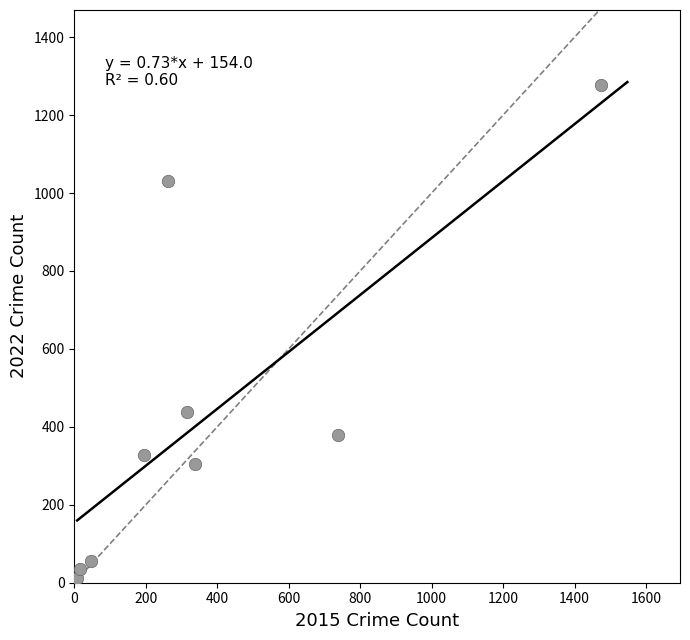

What is the range of Y values (max minus min)?

1266